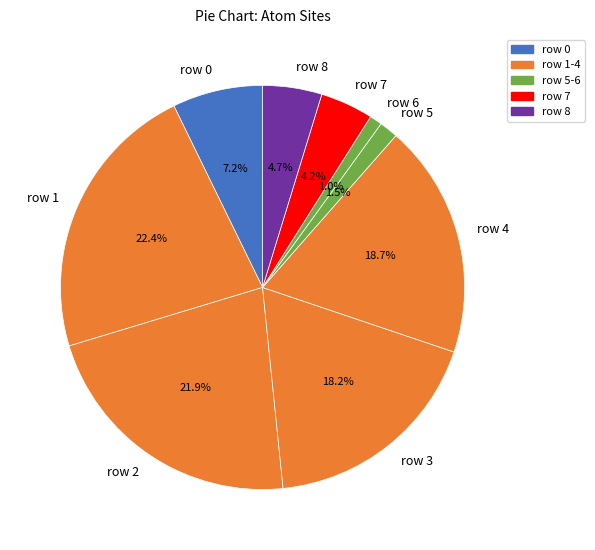

What is the total percentage of row 8 and row 5?

6.2%